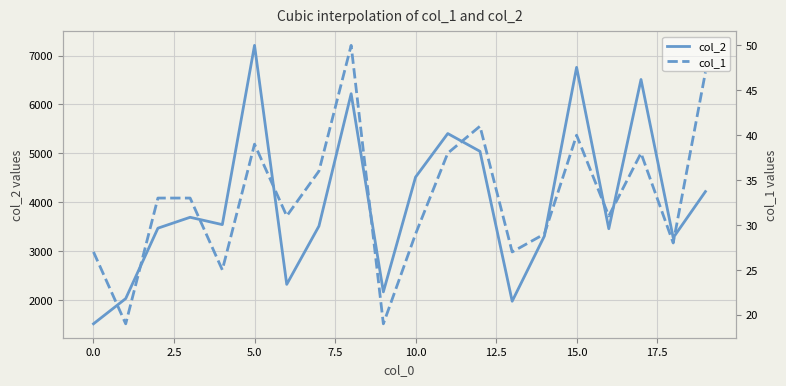

Is it true that col_2 equals 4513 at 10.0?

True